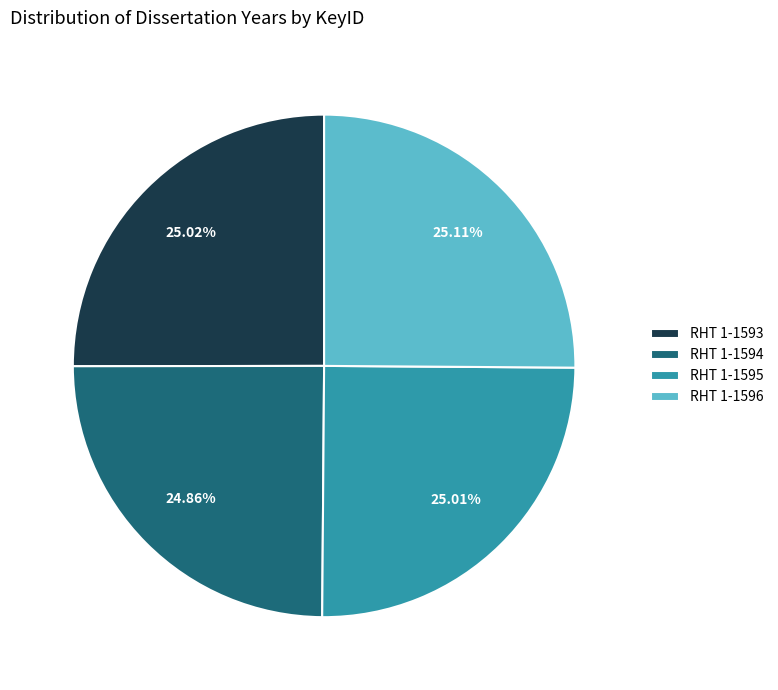

Approximately how many times larger is the value at RHT 1-1594 compared to RHT 1-1596?

1.0